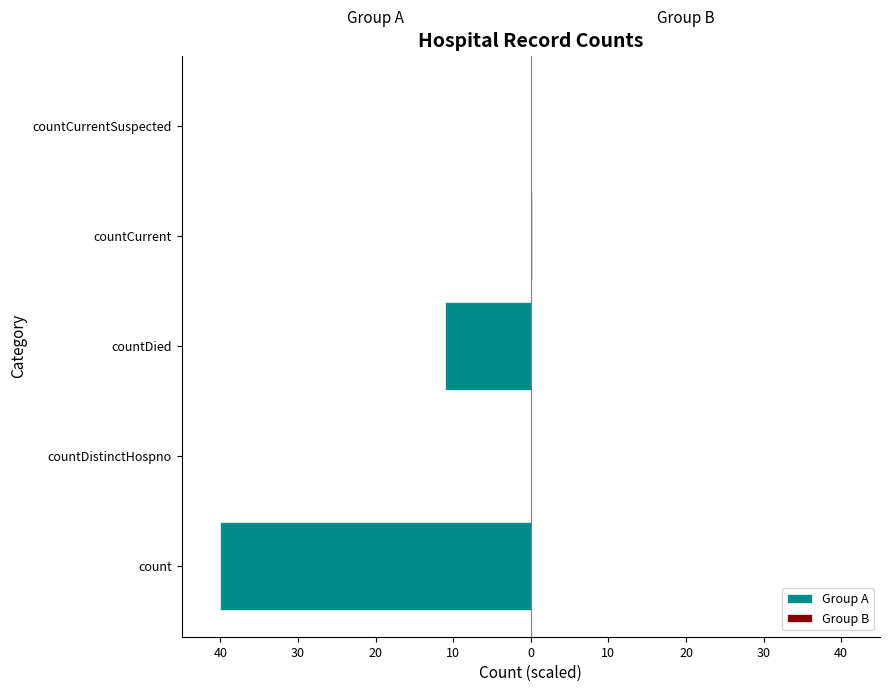

At how many categories does at least one series exceed -31?

5